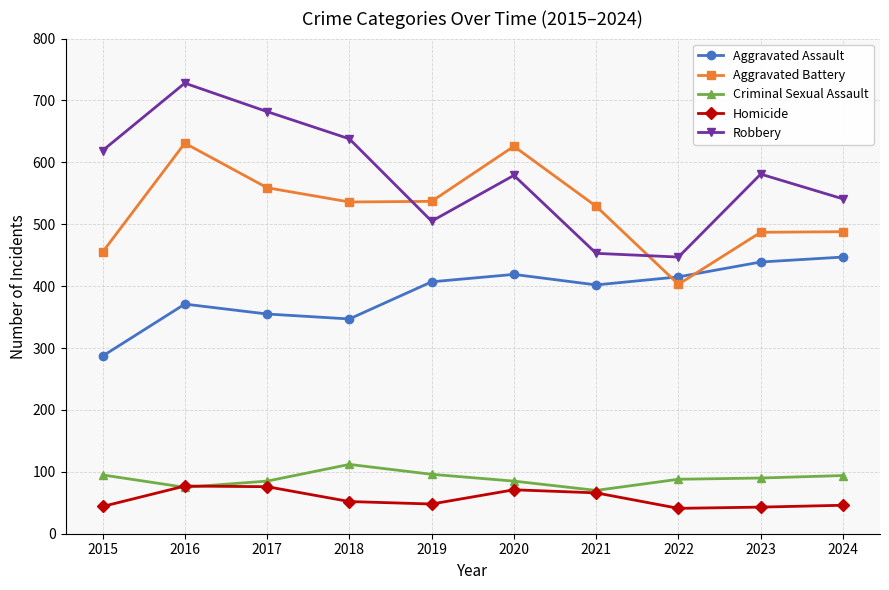

At 2022, list the series in order from smallest to largest.

Homicide, Criminal Sexual Assault, Aggravated Battery, Aggravated Assault, Robbery